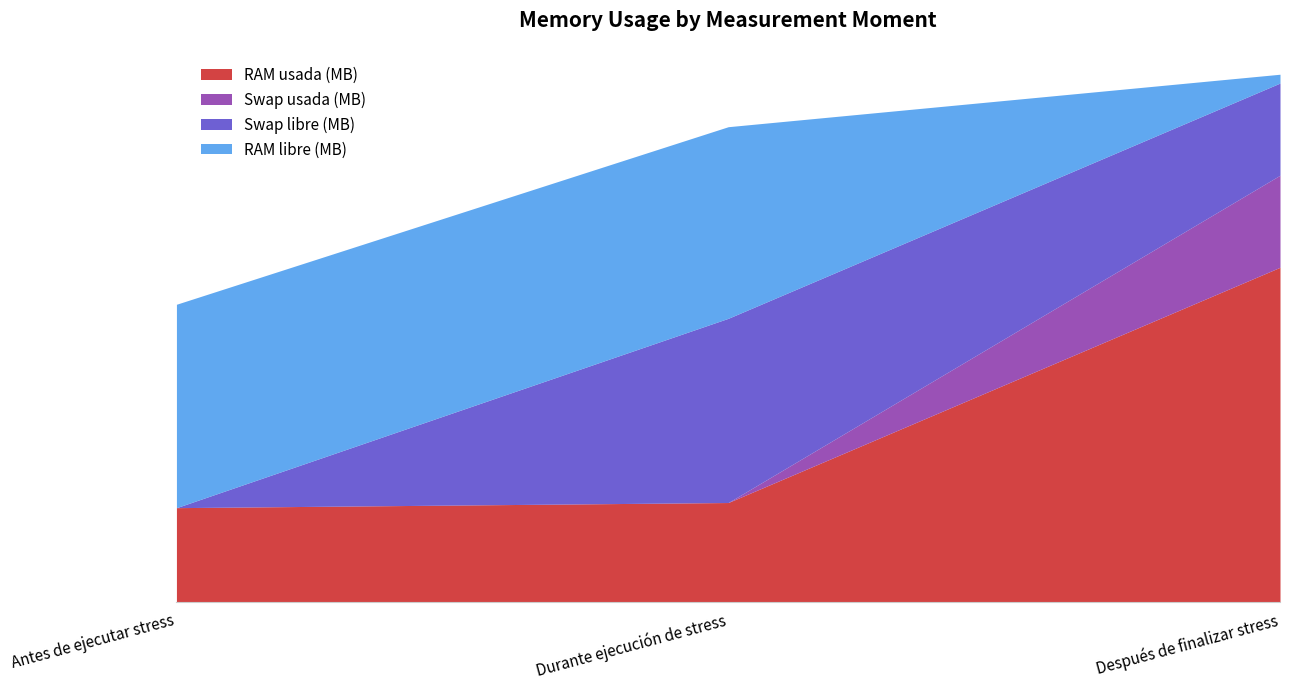

The value of RAM libre (MB) at Durante ejecución de stress is 2129. True or false?

True